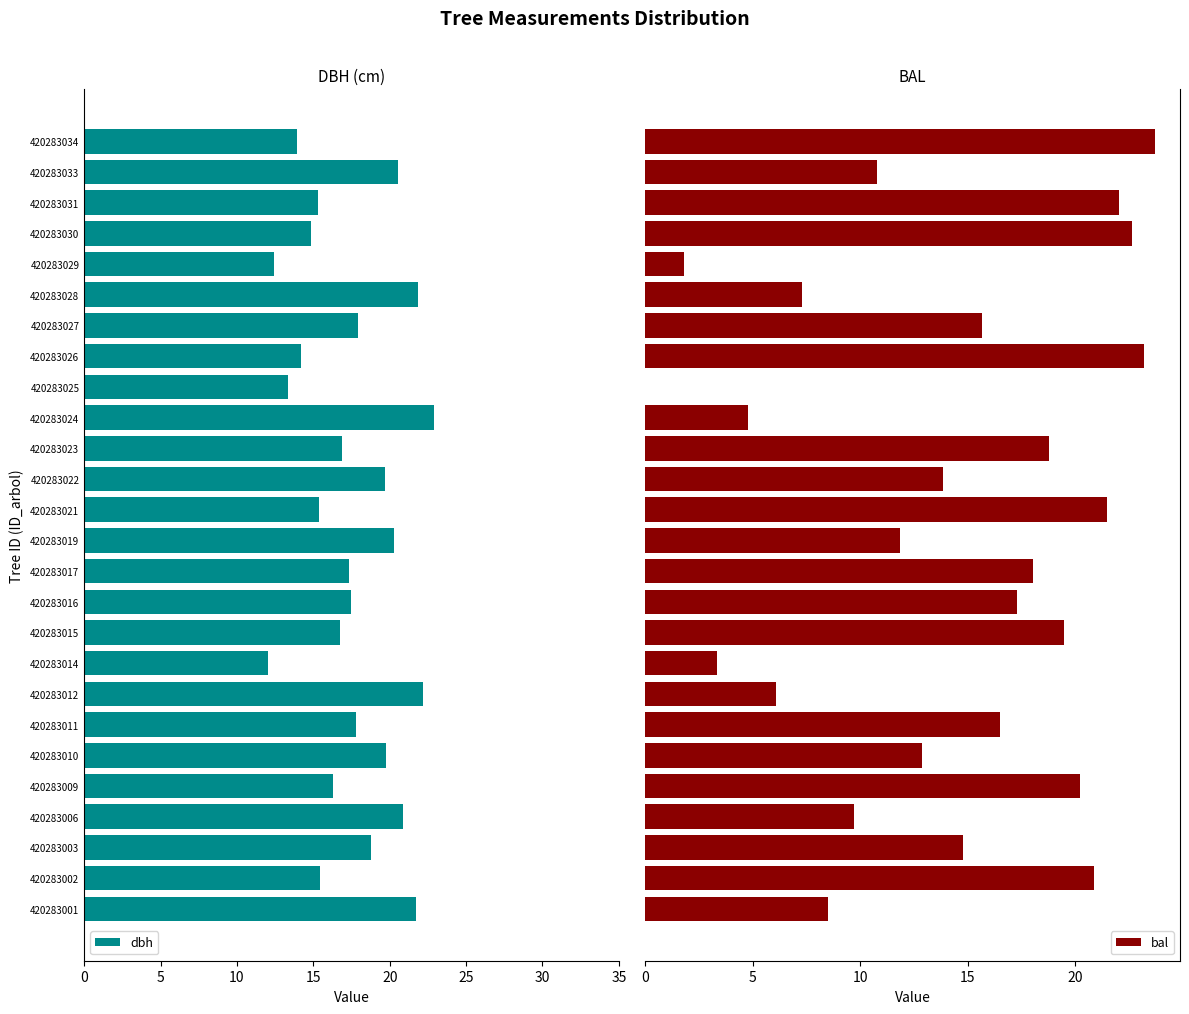

The value of dbh at 420283003 is 18.8. True or false?

True